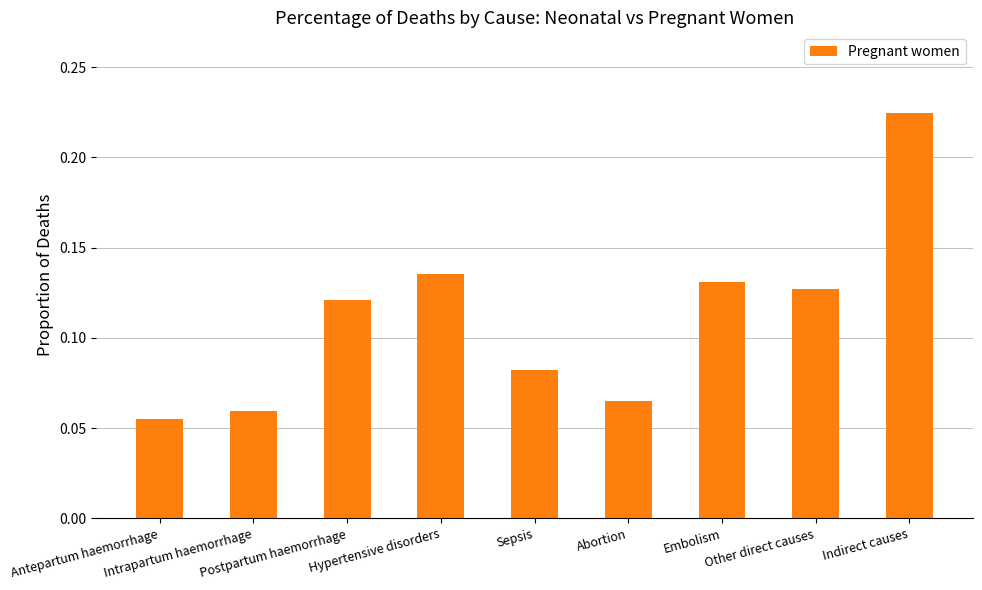

At which category does the chart reach its peak across all series?

Indirect causes